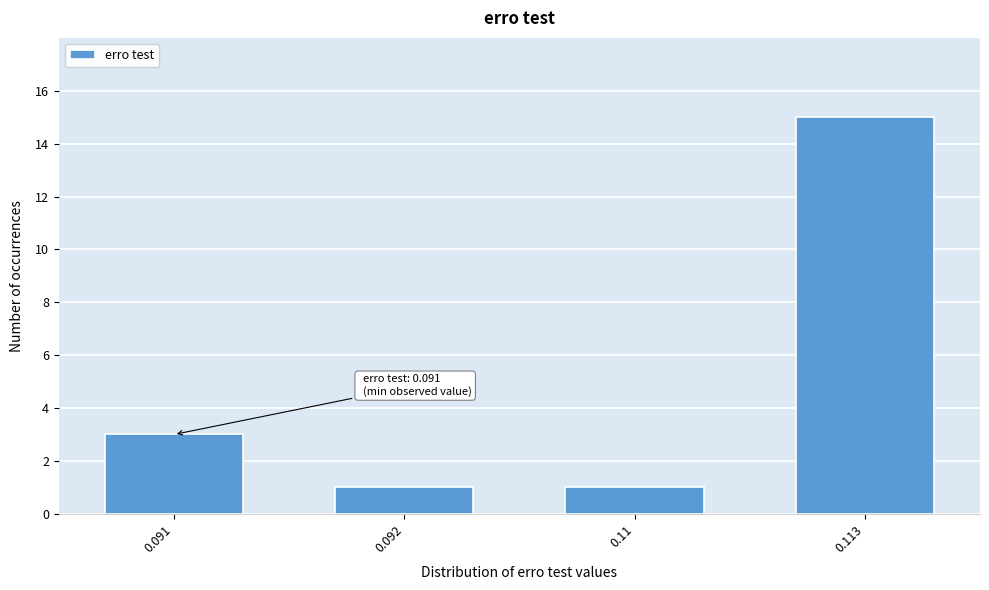

Reading left to right, extract all data points from this chart.

0.091=3	0.092=1	0.11=1	0.113=15